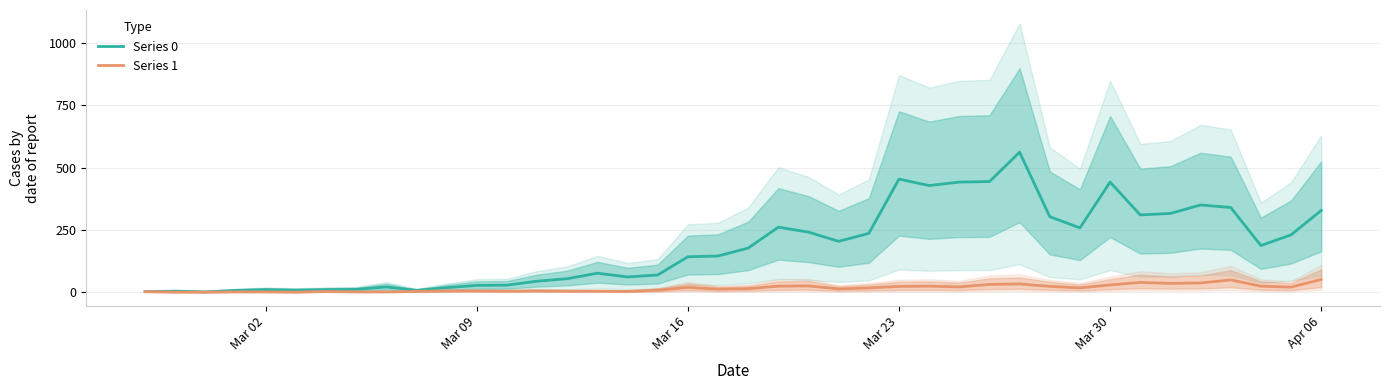

Which series has the largest total across all categories?

Series 0